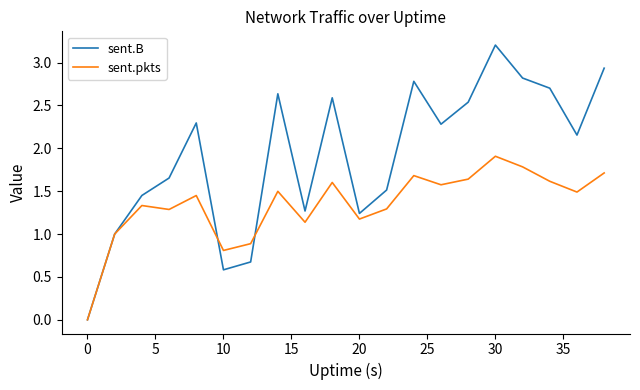

Which series has the largest total across all categories?

sent.B